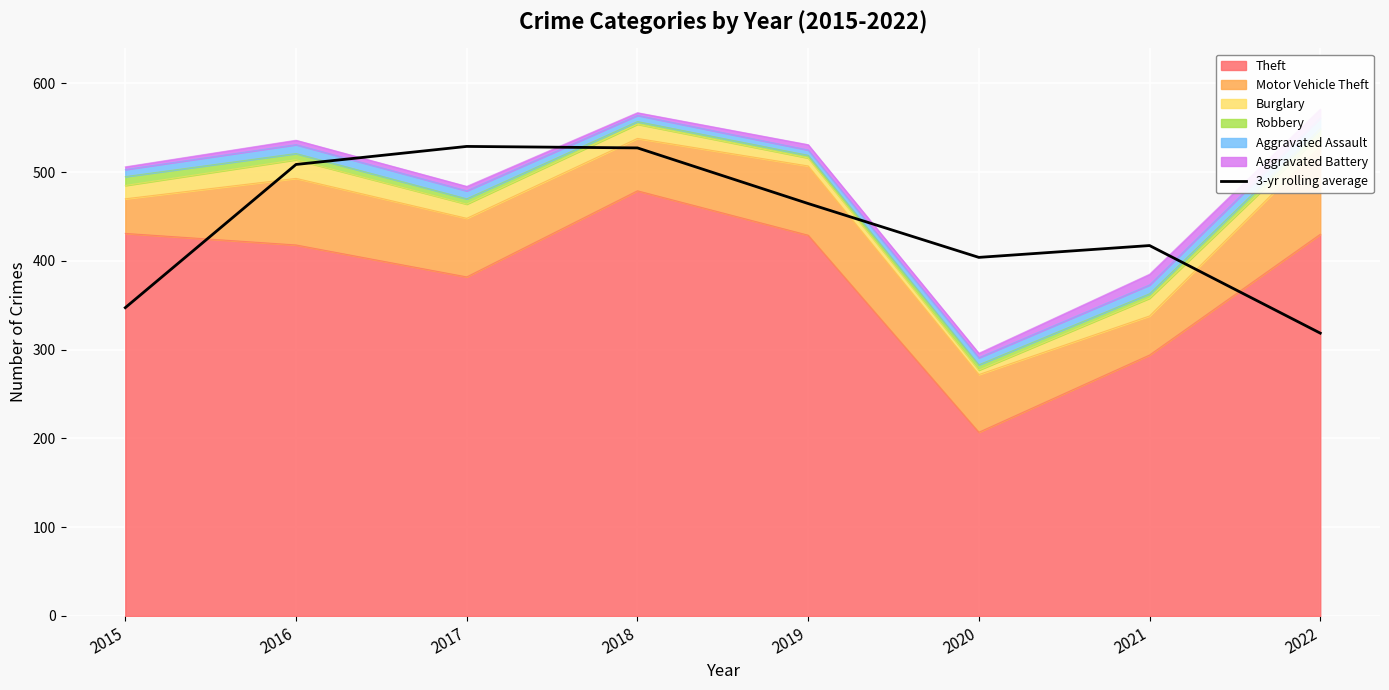

What is the minimum value shown in the chart?

318.7